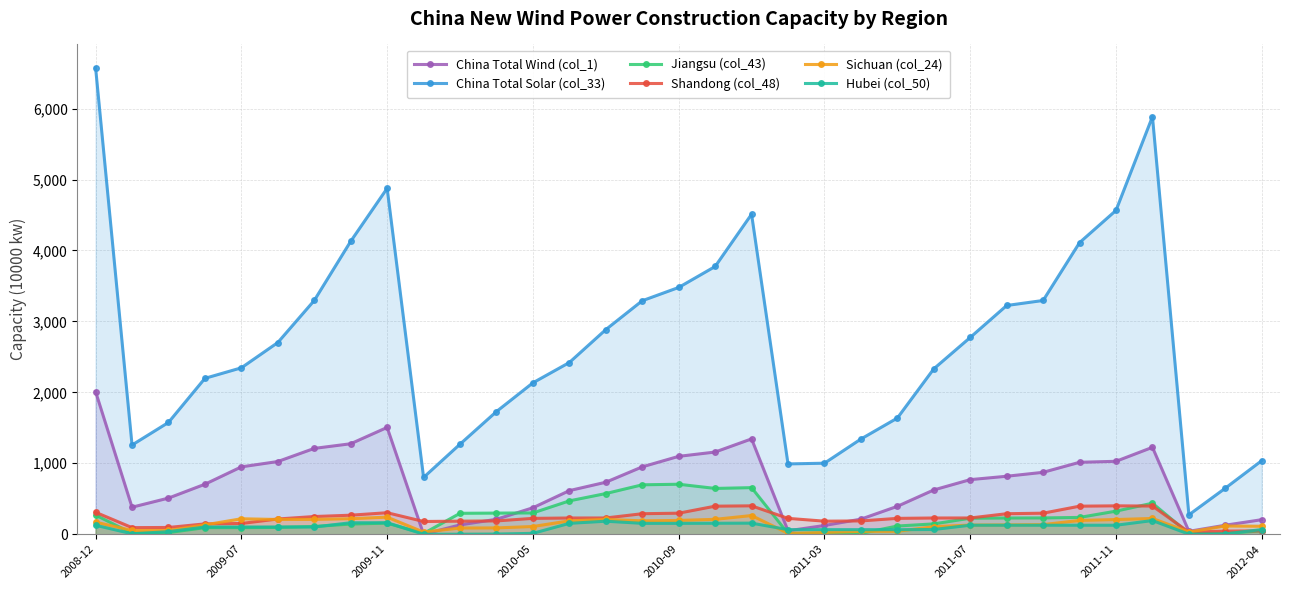

Which series has the widest spread of values?

China Total Solar (col_33)